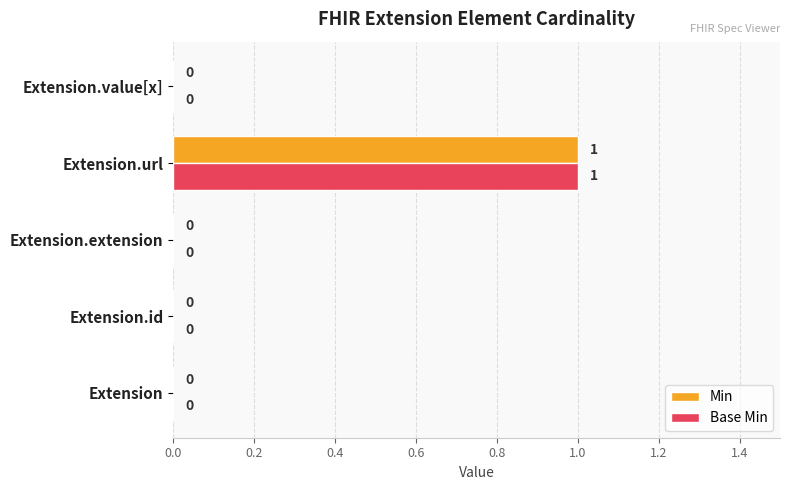

At which category is the sum across all series the highest?

Extension.url